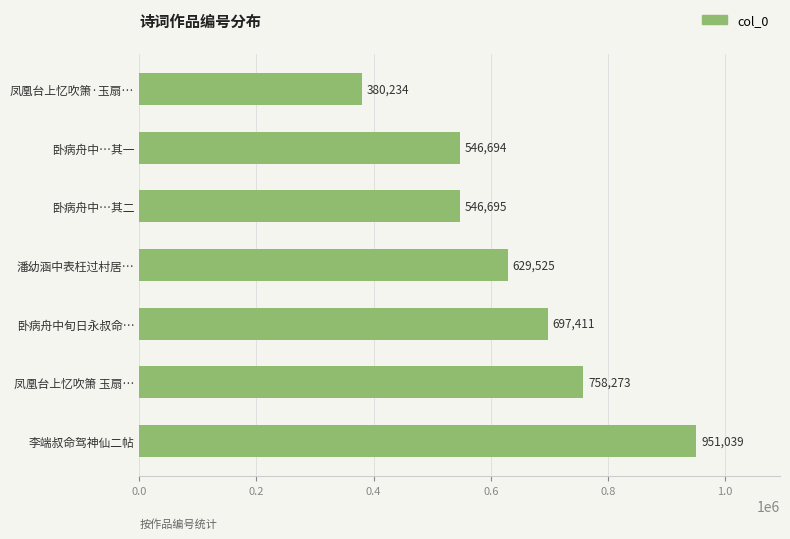

Does the chart contain any negative values?

No